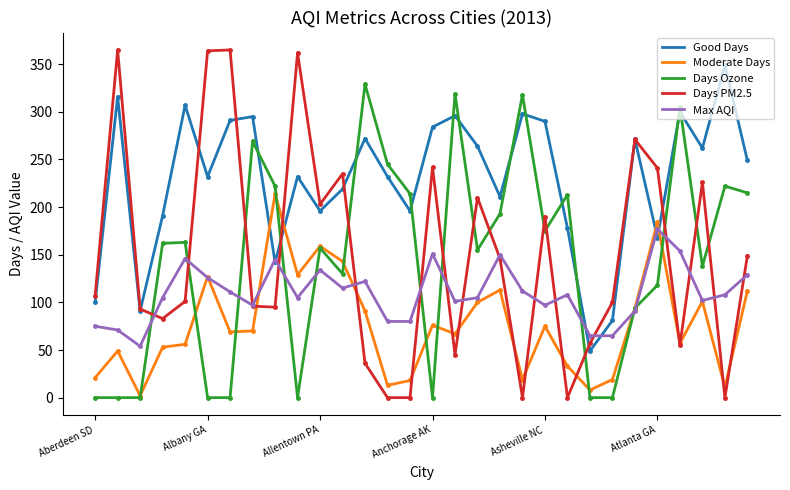

True or false: Days PM2.5 and Days Ozone intersect in this chart.

True